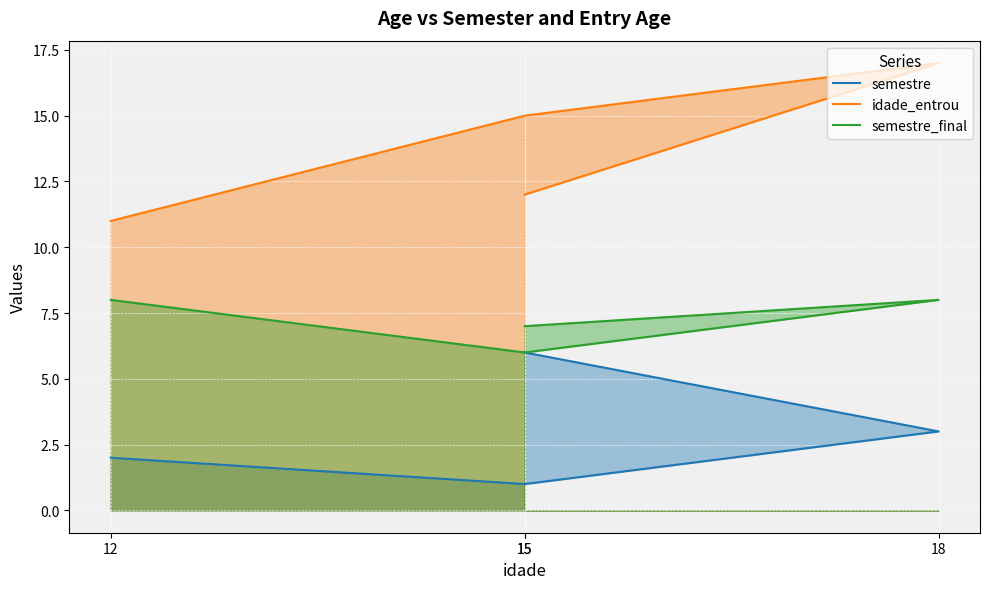

How many lines are shown in the chart?

3